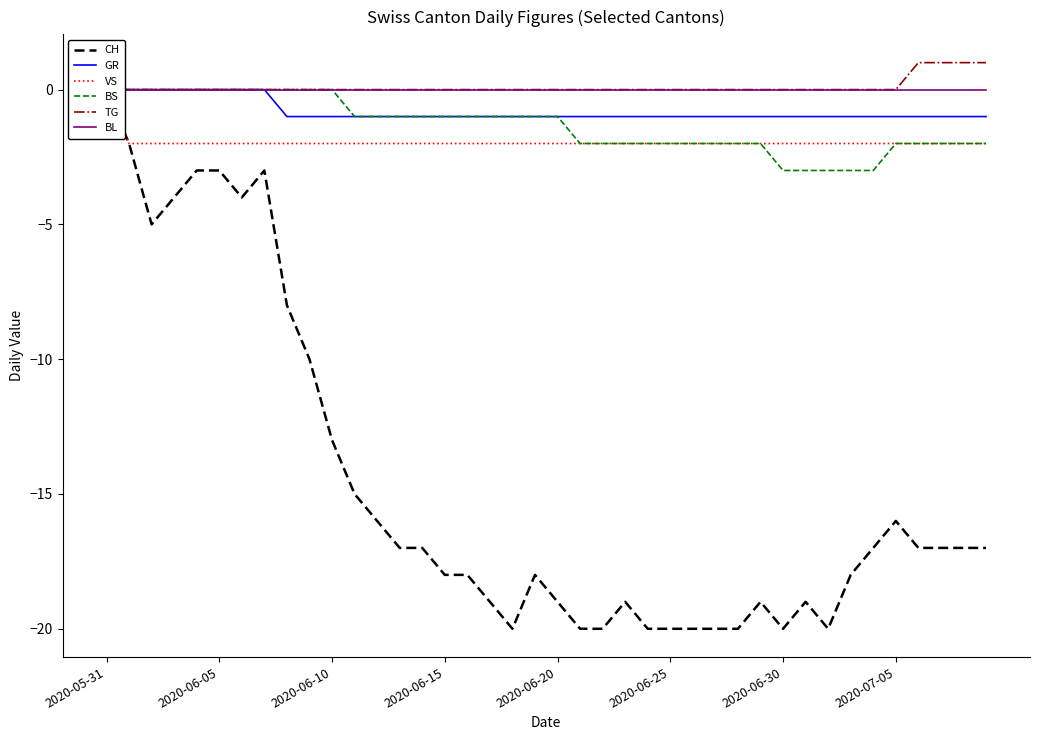

How many data points in TG are above 0?

4